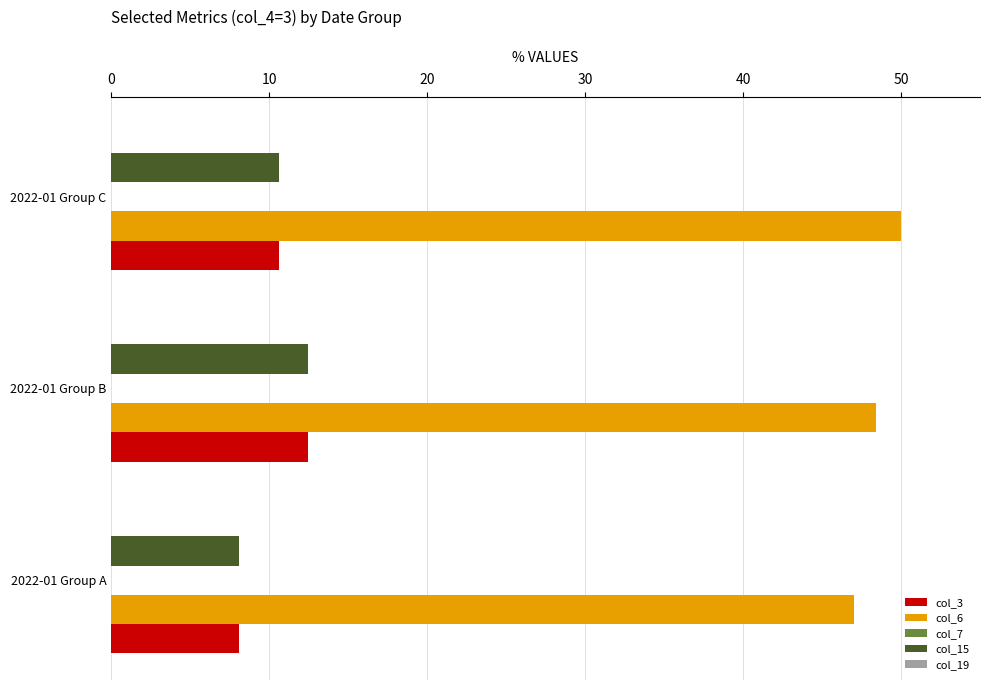

What is the sum of all col_3 values?

31.2